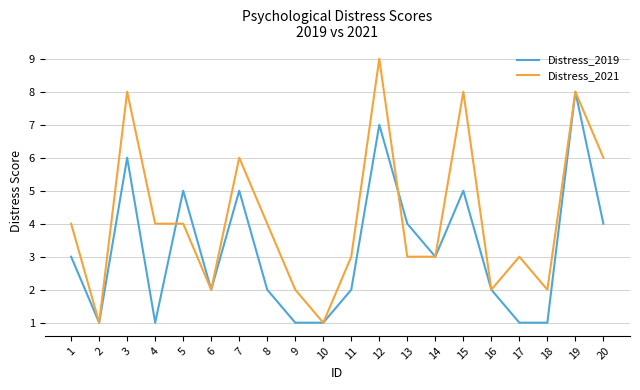

True or false: Distress_2021 and Distress_2019 intersect in this chart.

True